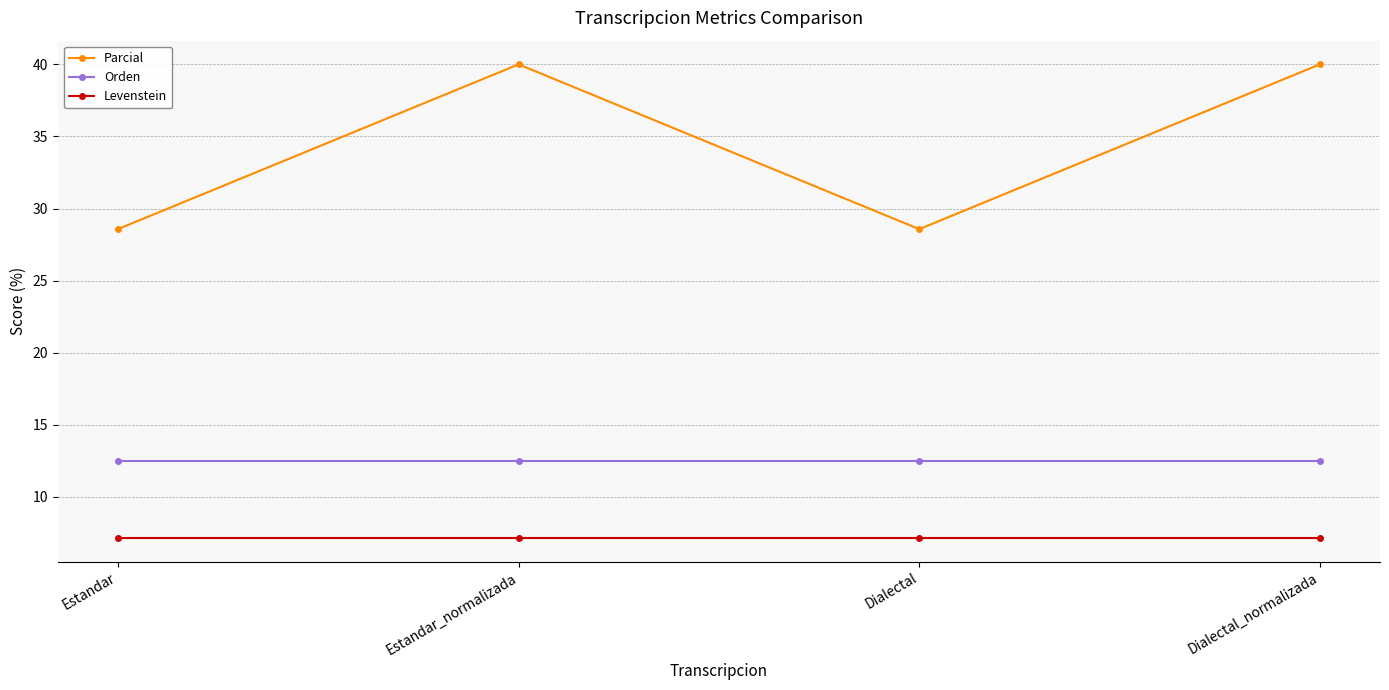

What is the approximate value of Orden at Estandar?

12.5